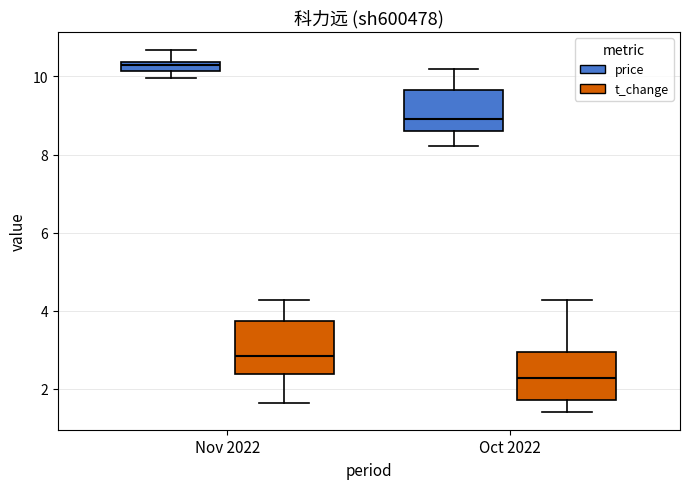

Where is the upper edge of the box for Nov 2022 (price) on the y-axis? The values are not printed on the chart, so give them approximately, as read against the axis.

10.4